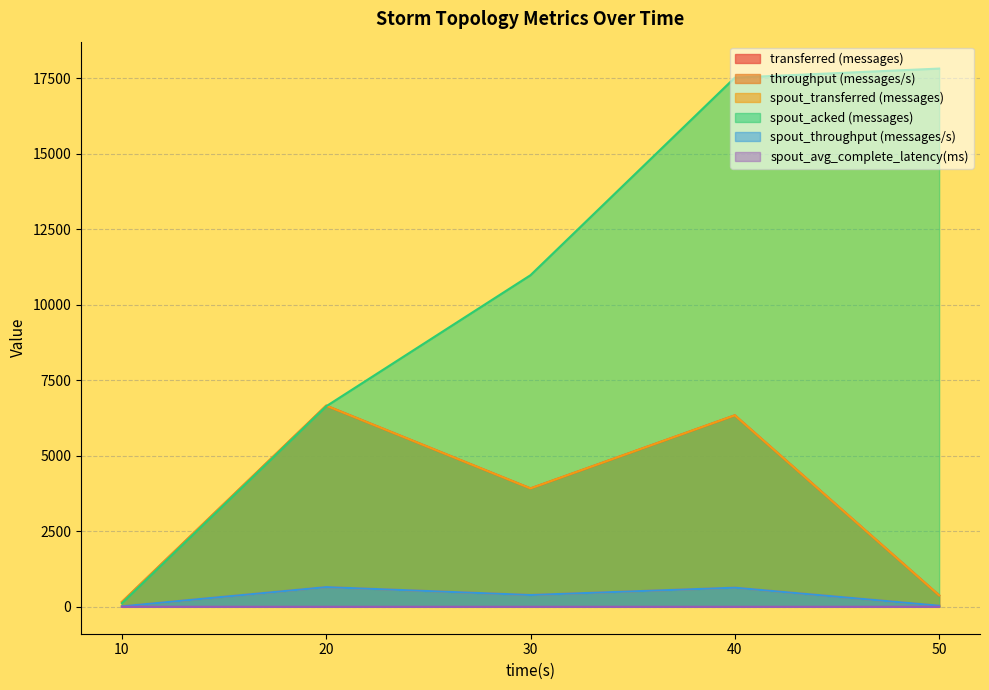

How many lines are shown in the chart?

6